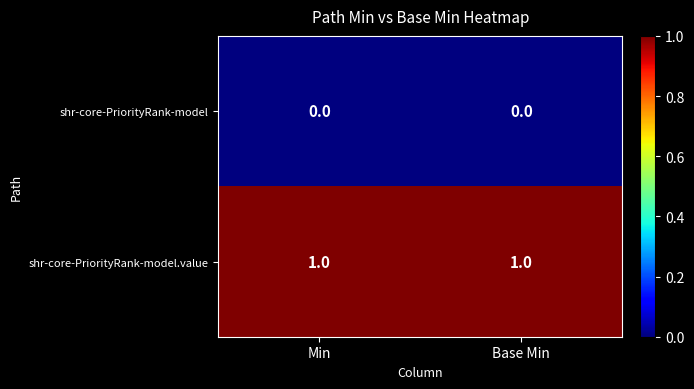

Reading left to right, what are all the values shown in this chart?

shr-core-PriorityRank-model: Min=0	Base Min=0
shr-core-PriorityRank-model.value: Min=1	Base Min=1